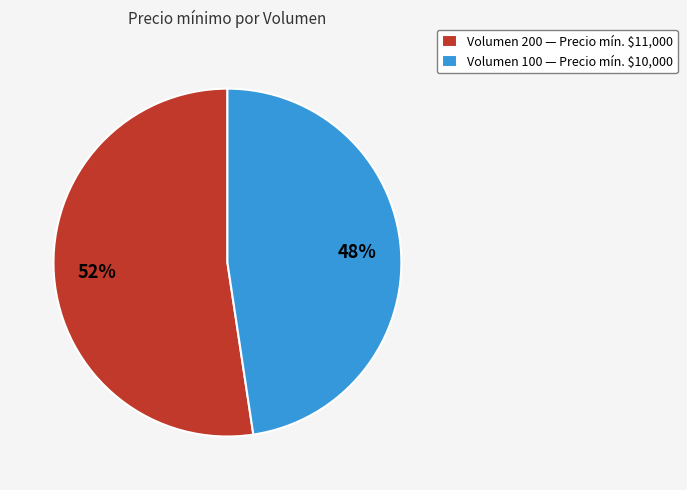

Which category has the biggest portion of the pie?

Volumen 200 — Precio mín. $11,000